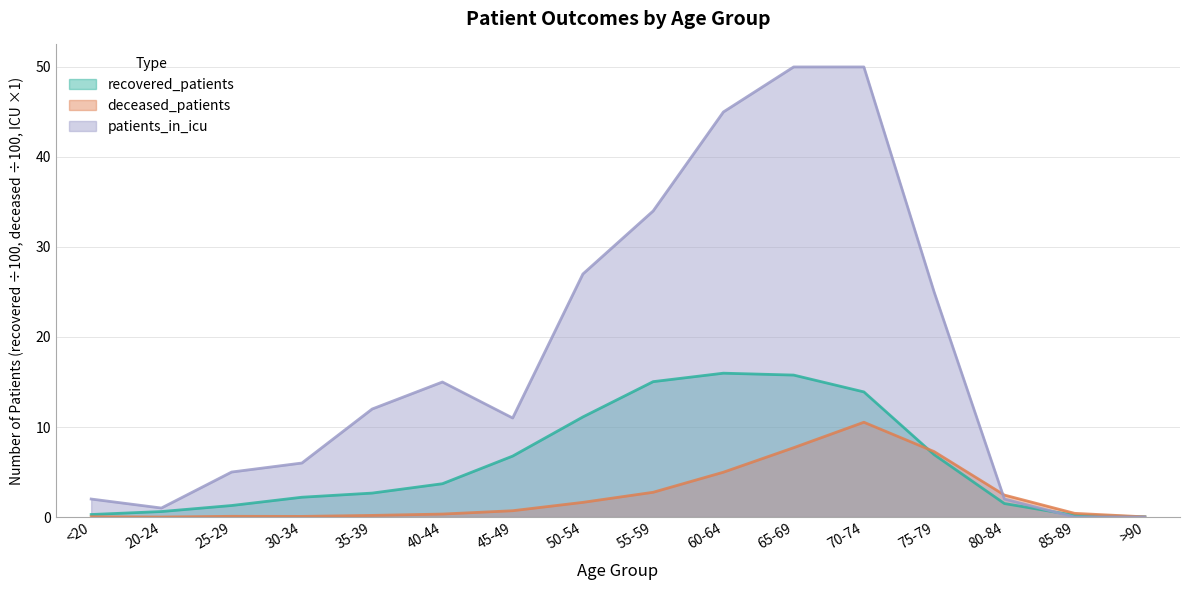

Is it true that patients_in_icu equals 0.0 at 85-89?

True